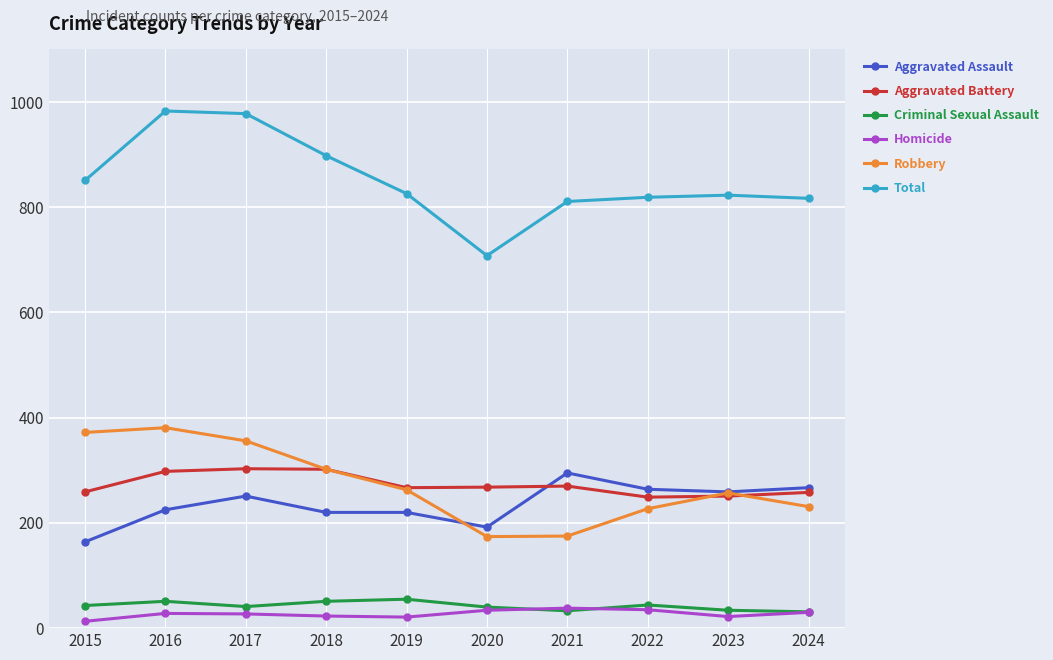

Between 2018 and 2024, which series saw the biggest shift?

Total